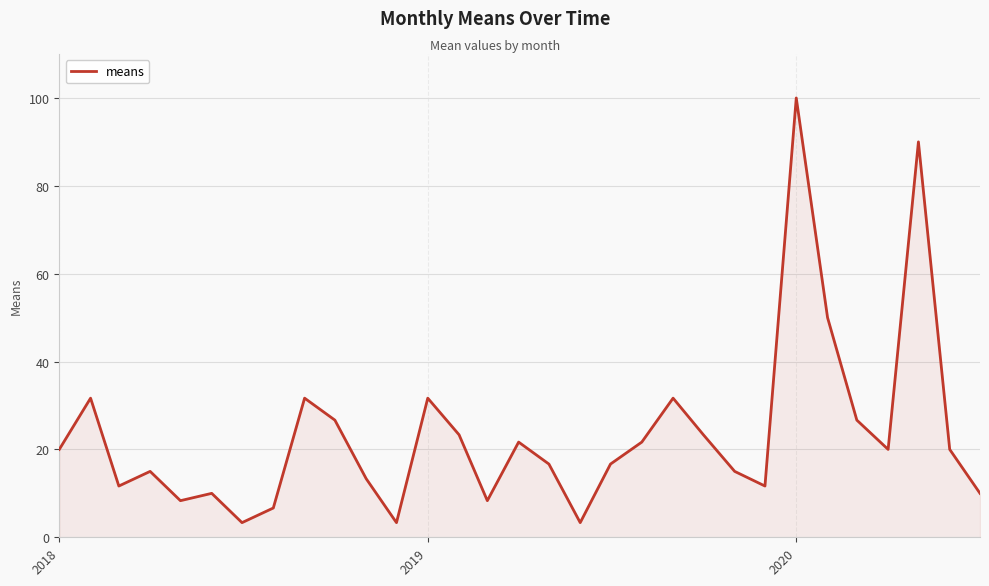

What is the minimum value shown in the chart?

3.3